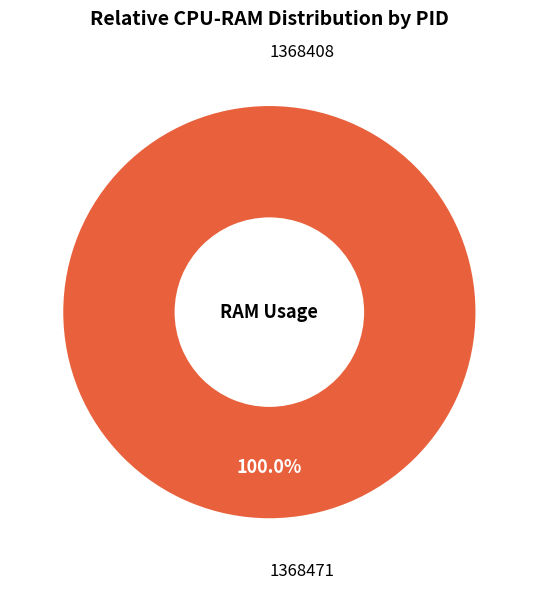

To the nearest percent, what is the average slice percentage?

50%